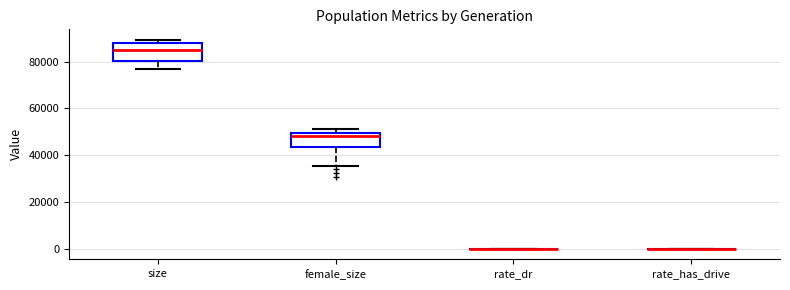

Reading left to right, transcribe this box plot: for each box, give where its median line is, the range the box spans, and where its two whiskers end, as read against the y-axis. The values are not printed on the chart, so give them approximately, as read against the axis.

size: median 86000, box 80000 to 88000, whiskers 76000 to 90000
female_size: median 48000, box 44000 to 50000, whiskers 36000 to 52000
rate_dr: box collapsed to a line at 0, whiskers 0 to 0
rate_has_drive: box collapsed to a line at 0, whiskers 0 to 0